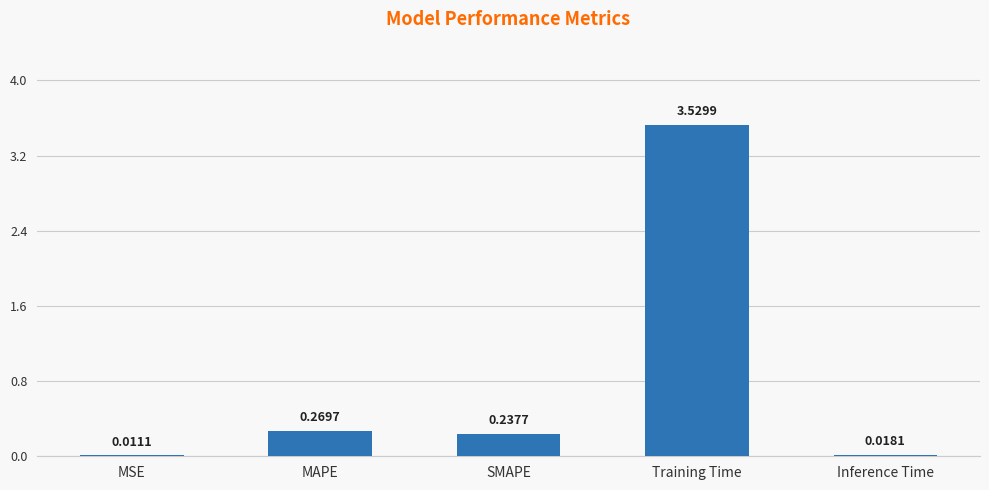

Which category has the highest value across all series?

Training Time